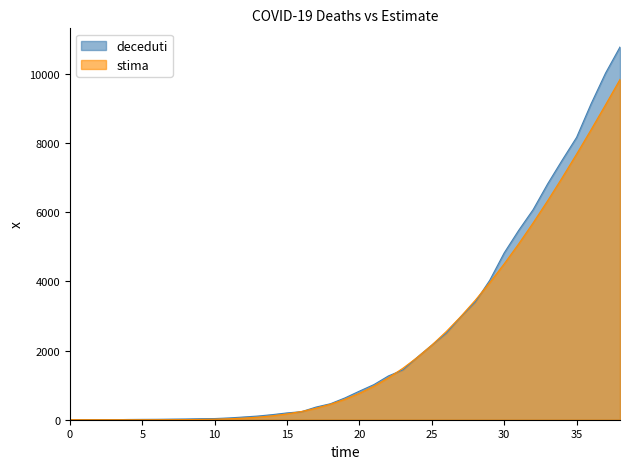

Is the value of stima at 25 greater than the value of deceduti at 18?

Yes